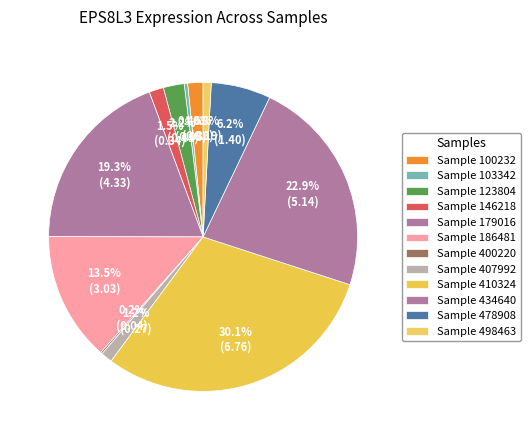

Count the number of slices in the pie.

12